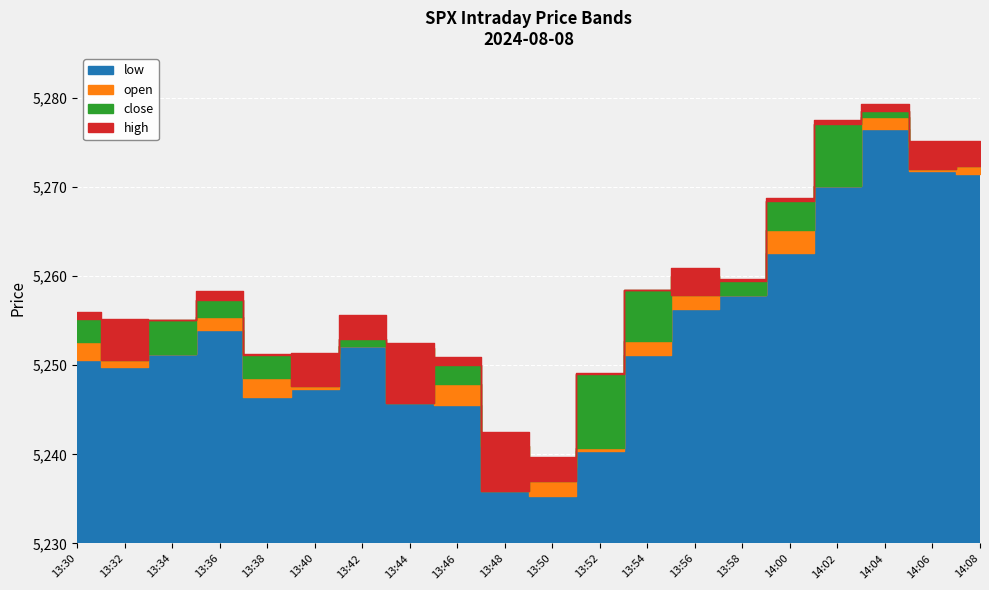

What is the smallest value displayed?

5235.4